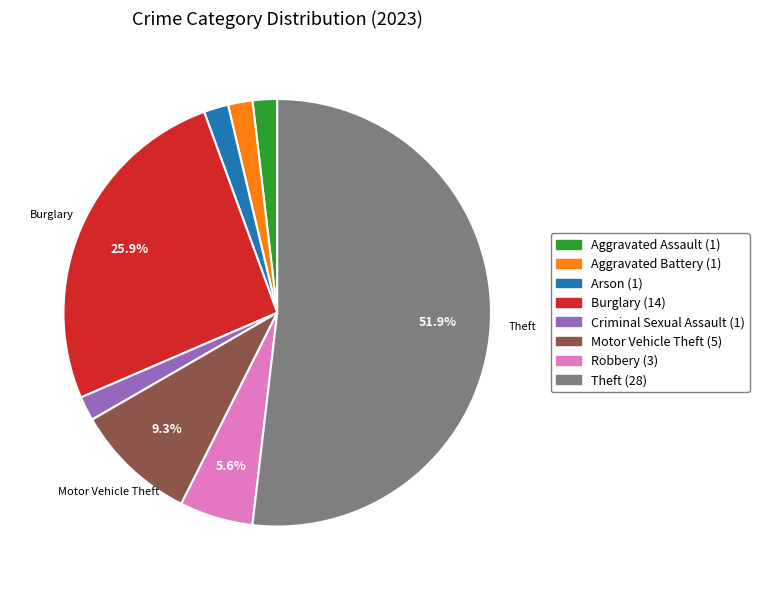

To the nearest percent, what percentage of the pie is Criminal Sexual Assault?

2%